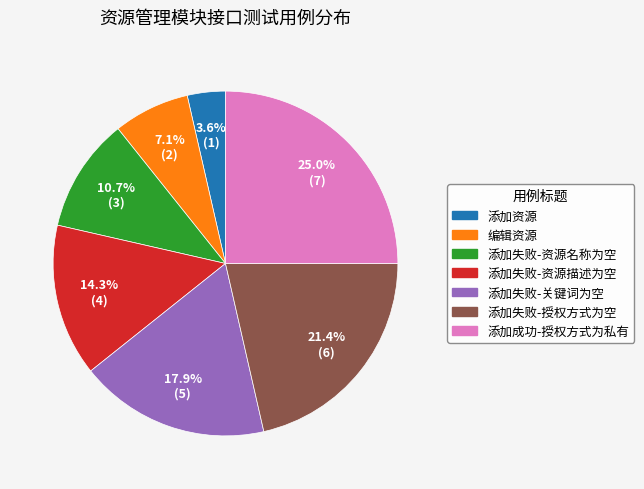

Is there any slice that represents more than half of the pie?

No